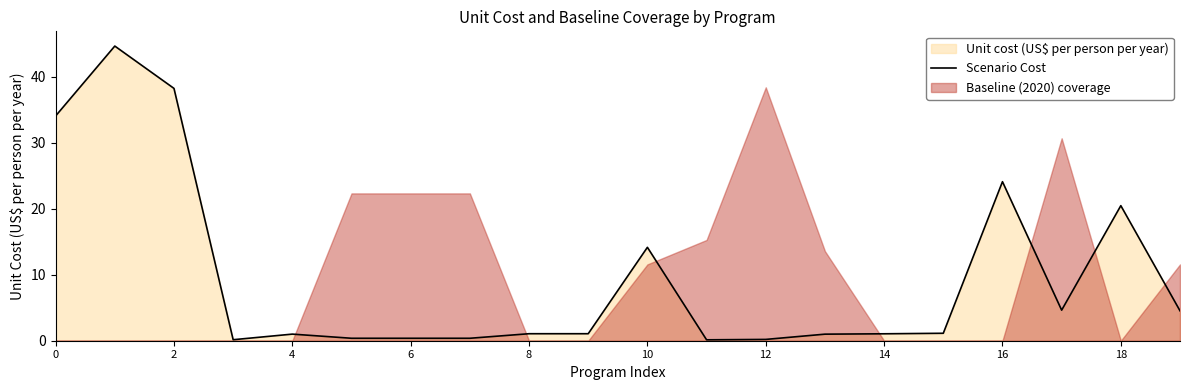

True or false: Scenario Cost has a value of 24.1 at 16.

True